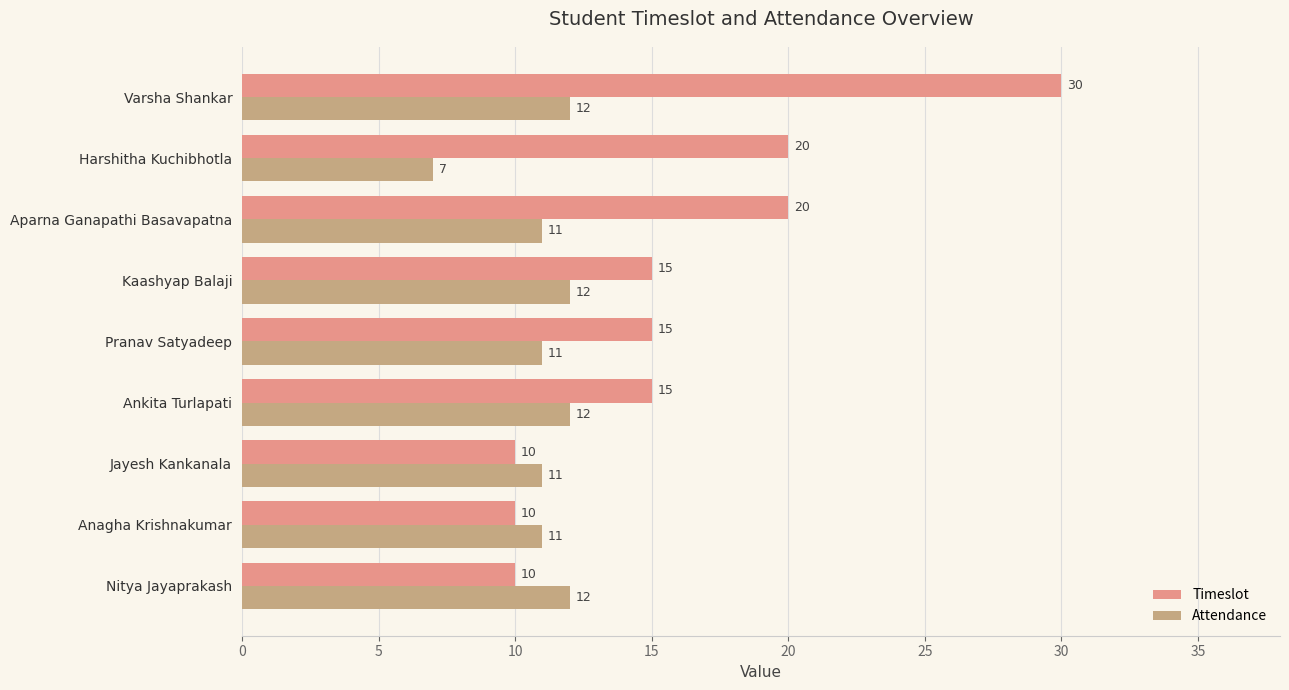

Count the Attendance values in the range 11 to 12.

8